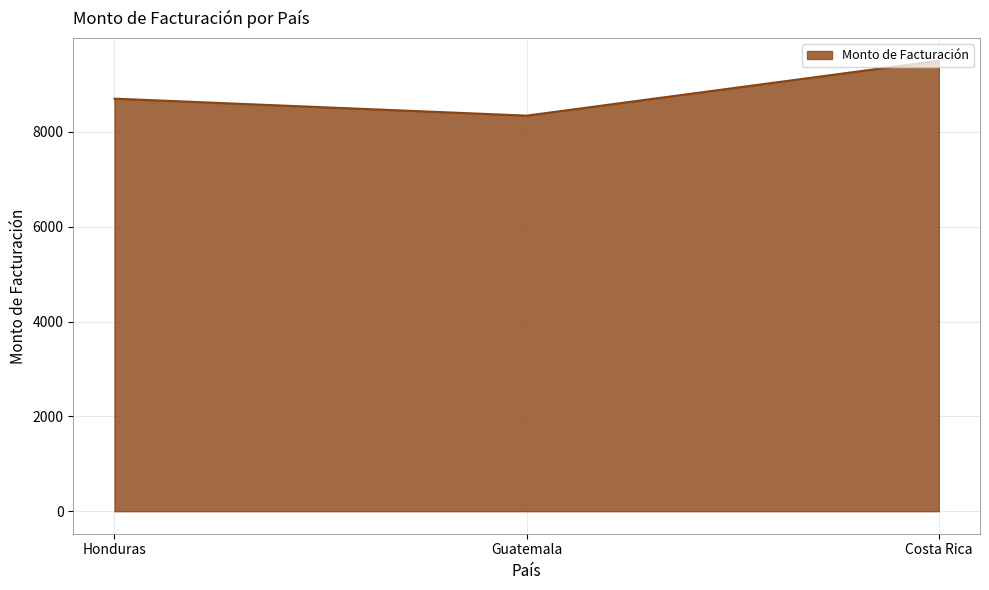

What is the sum of all values?

26551.1